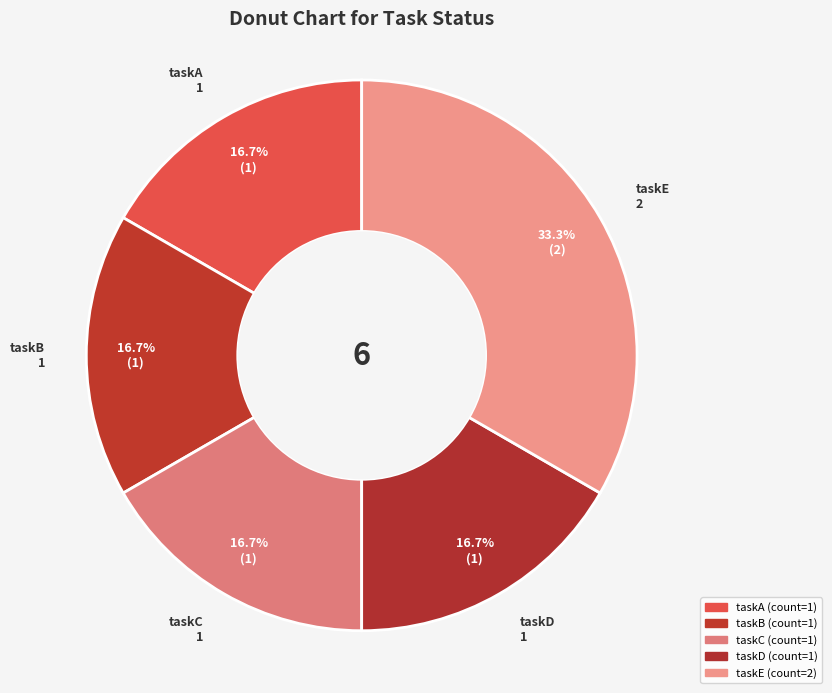

What is the smallest slice in the pie chart?

taskA